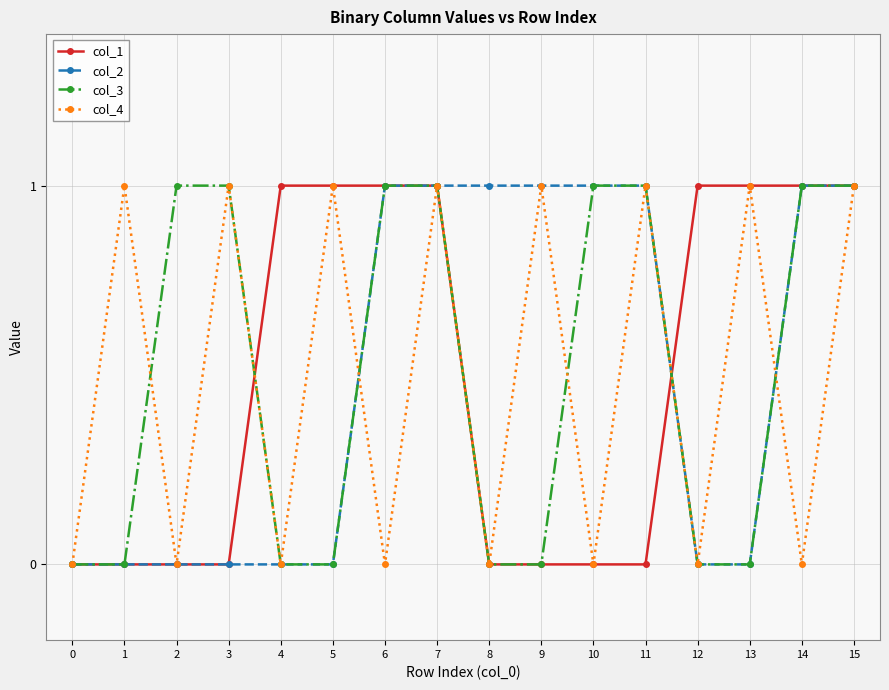

How many col_3 values are between 0 and 1?

16